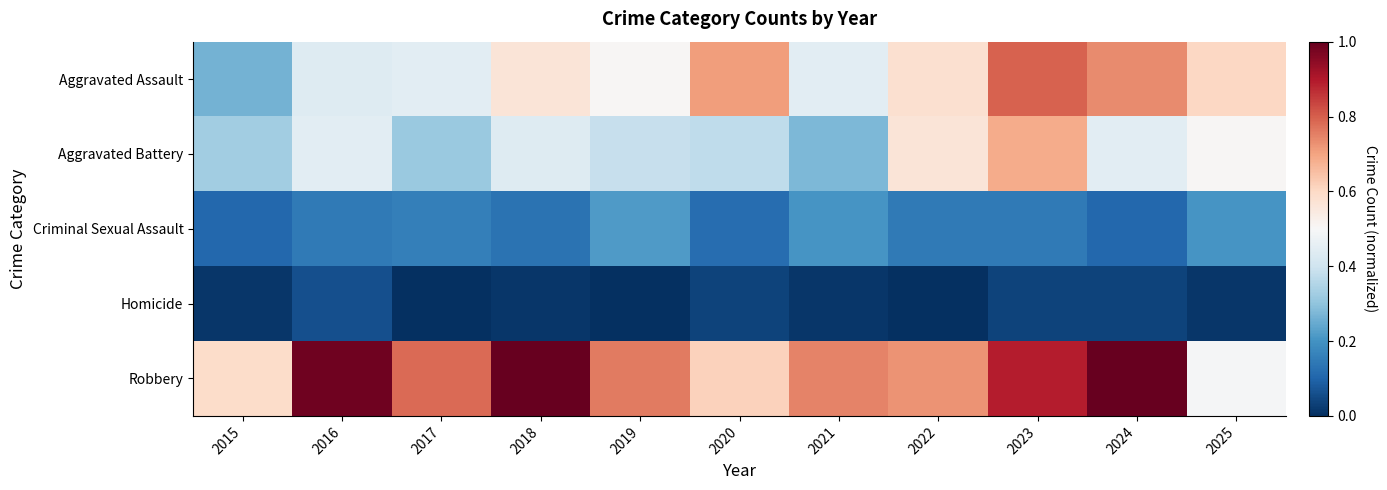

Reading left to right, extract all data points from this chart.

Aggravated Assault: 2015=0.3	2016=0.4	2017=0.4	2018=0.6	2019=0.5	2020=0.7	2021=0.4	2022=0.6	2023=0.8	2024=0.7	2025=0.6
Aggravated Battery: 2015=0.3	2016=0.4	2017=0.3	2018=0.4	2019=0.4	2020=0.4	2021=0.3	2022=0.6	2023=0.7	2024=0.4	2025=0.5
Criminal Sexual Assault: 2015=0.1	2016=0.1	2017=0.2	2018=0.1	2019=0.2	2020=0.1	2021=0.2	2022=0.1	2023=0.1	2024=0.1	2025=0.2
Homicide: 2015=0.0	2016=0.1	2017=0.0	2018=0.0	2019=0.0	2020=0.0	2021=0.0	2022=0.0	2023=0.0	2024=0.0	2025=0.0
Robbery: 2015=0.6	2016=1.0	2017=0.8	2018=1.0	2019=0.8	2020=0.6	2021=0.7	2022=0.7	2023=0.9	2024=1.0	2025=0.5